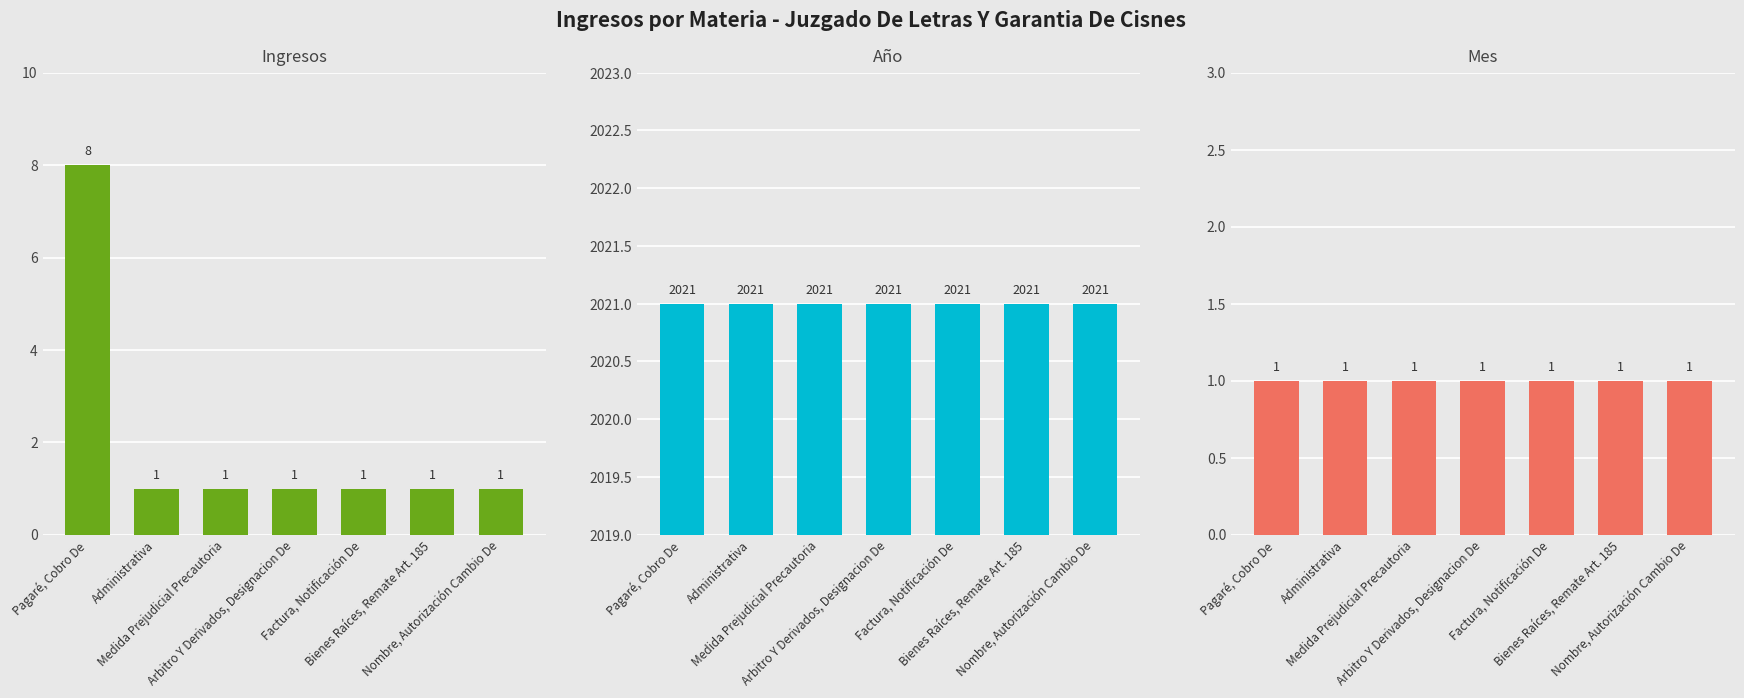

What is the maximum value for Ingresos?

8